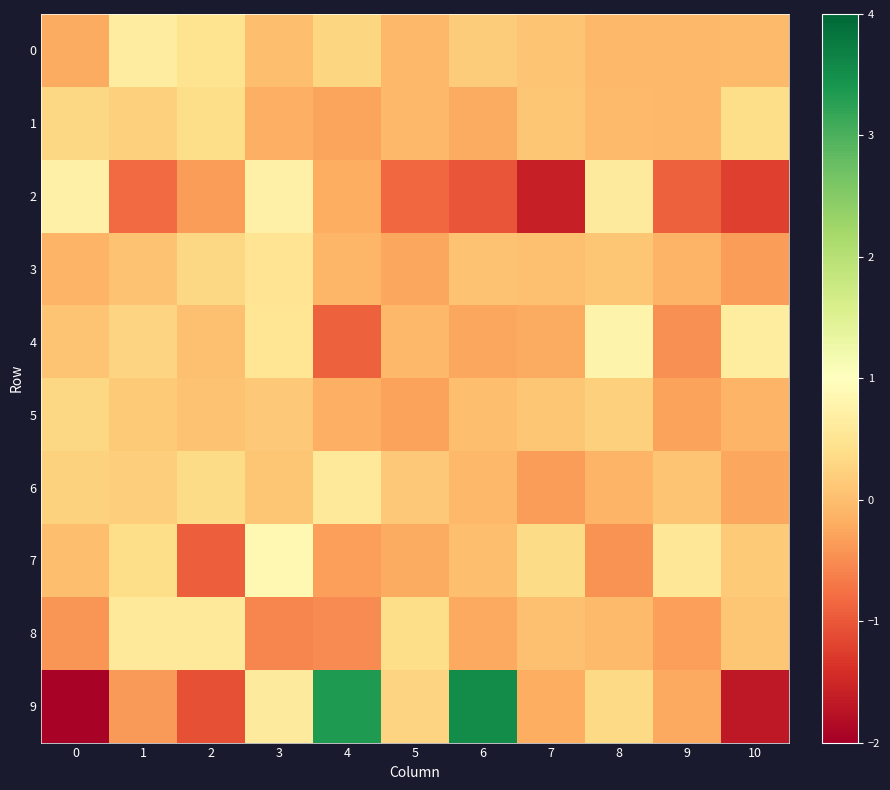

At how many categories does at least one series exceed 2?

2